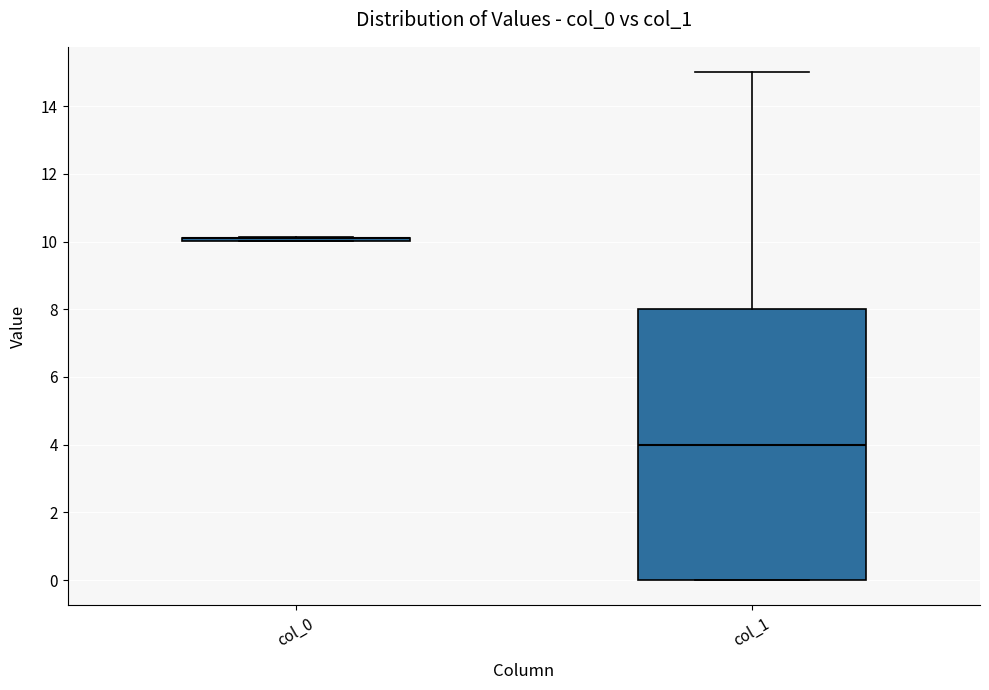

Reading left to right, read every box against the y-axis: the position of its median line, the range the box covers, and the ends of its whiskers. The values are not printed on the chart, so give them approximately, as read against the axis.

col_0: box collapsed to a line at 10.0, whiskers 10.0 to 10.2
col_1: median 4.0, box 0.0 to 8.0, whiskers 0.0 to 15.0